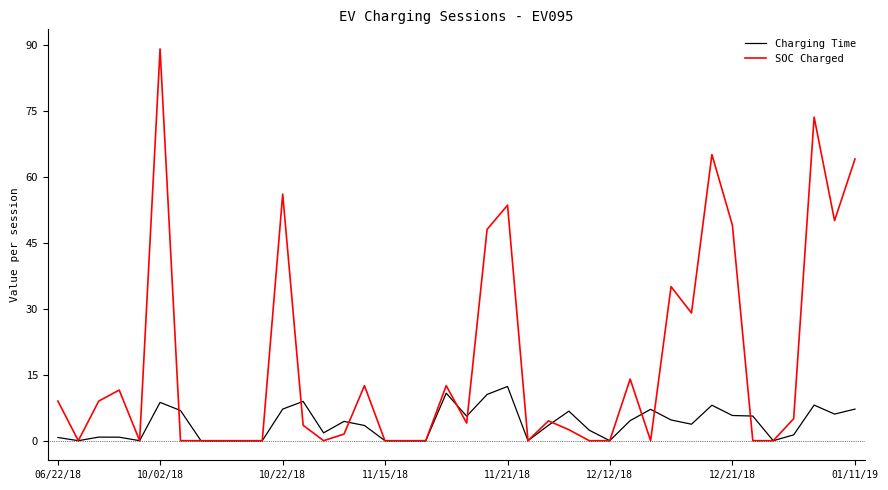

Which series has the widest spread of values?

SOC Charged